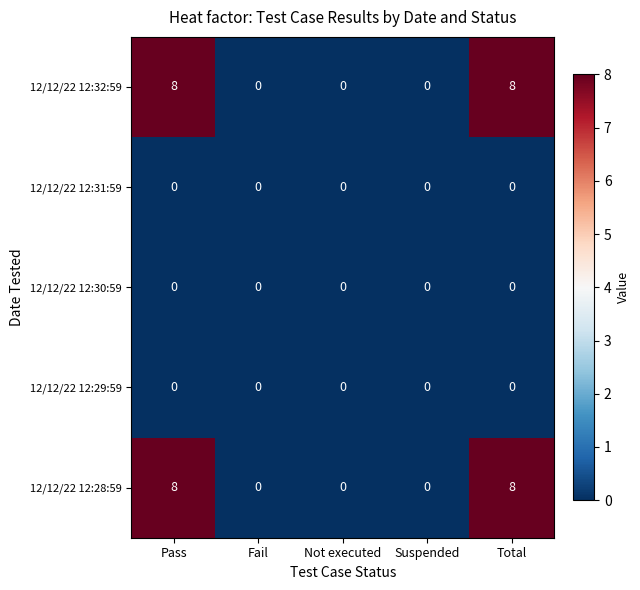

Reading left to right, list all the values displayed in this chart.

12/12/22 12:32:59: 8	0	0	0	8
12/12/22 12:31:59: 0	0	0	0	0
12/12/22 12:30:59: 0	0	0	0	0
12/12/22 12:29:59: 0	0	0	0	0
12/12/22 12:28:59: 8	0	0	0	8